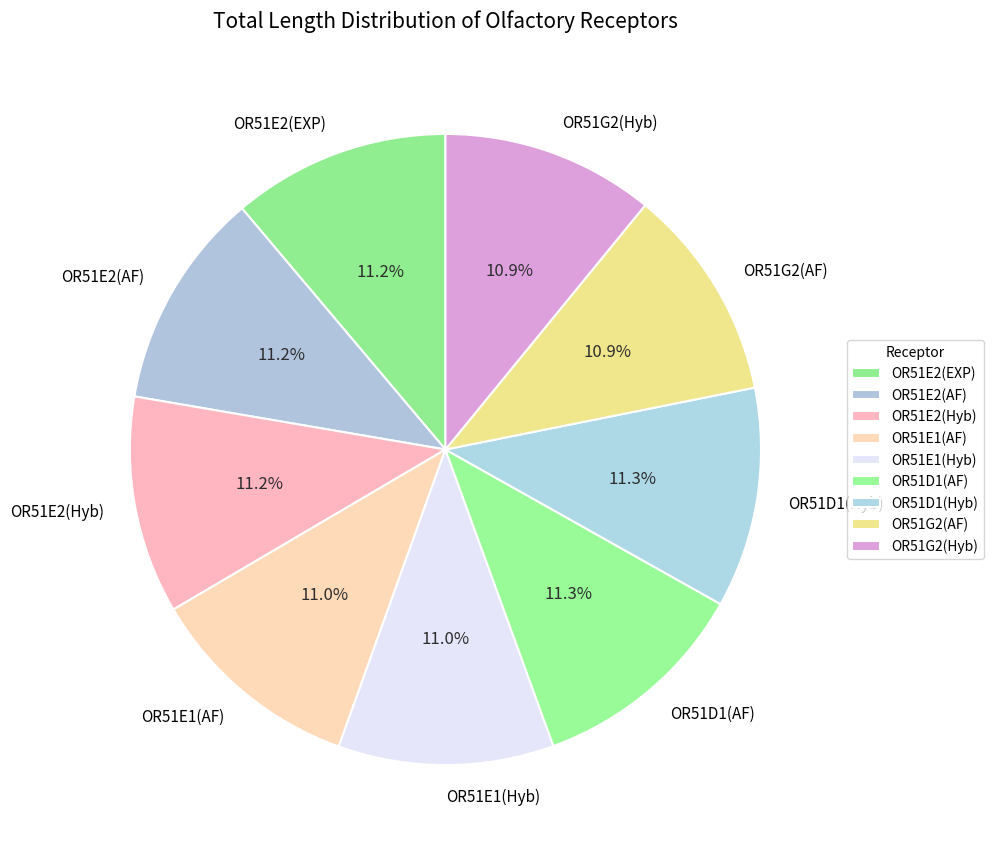

Is the sum of OR51E2(EXP) and OR51E1(Hyb) greater than half?

No